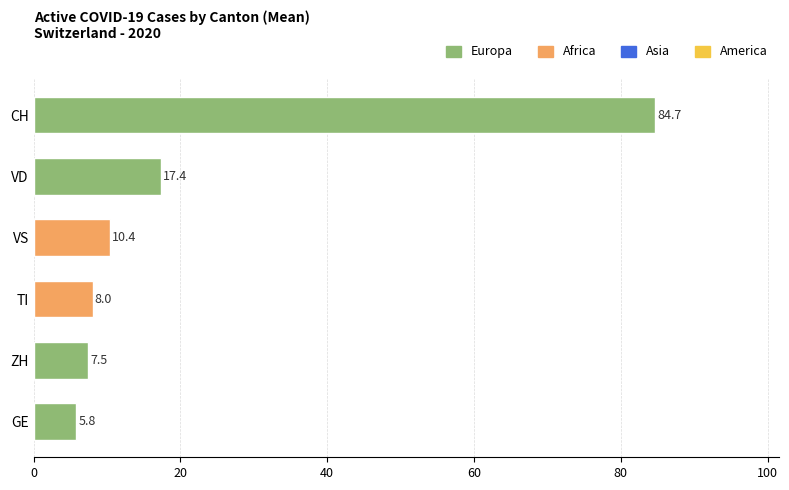

Are the bars horizontal?

Yes